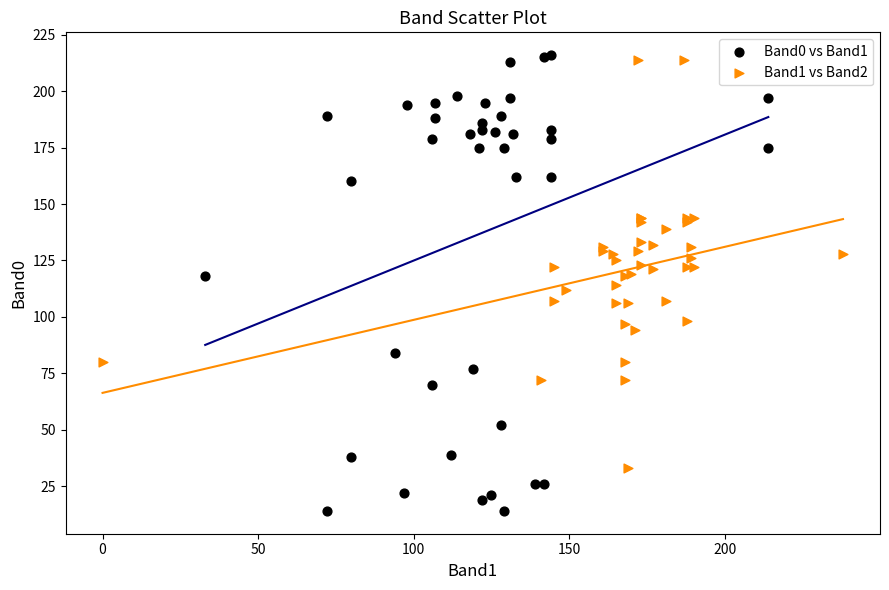

Which series reaches the maximum Y coordinate?

Band0 vs Band1